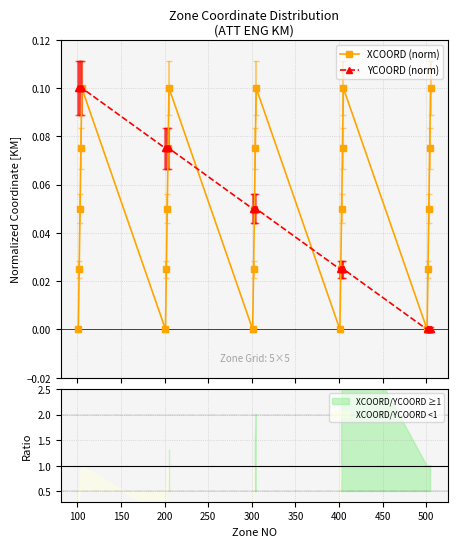

In XCOORD (norm), how many points are higher than both neighbors (excluding endpoints)?

4